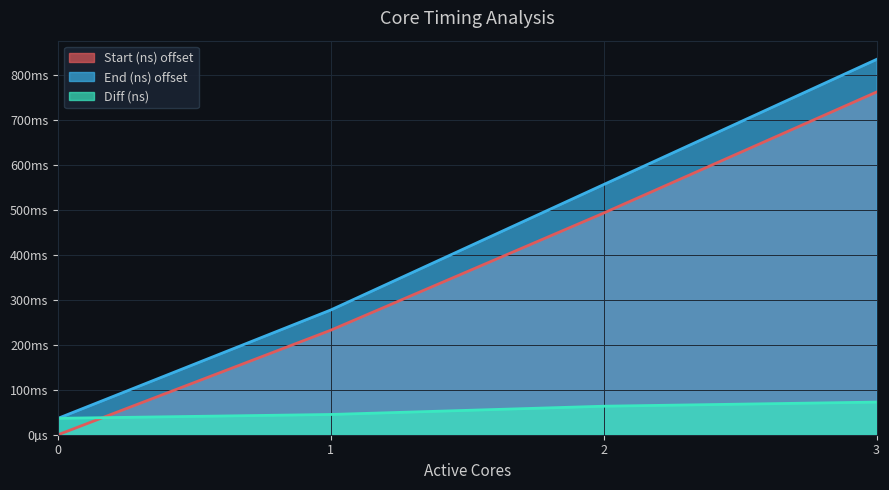

What is the average value of the End (ns) series?

426129568